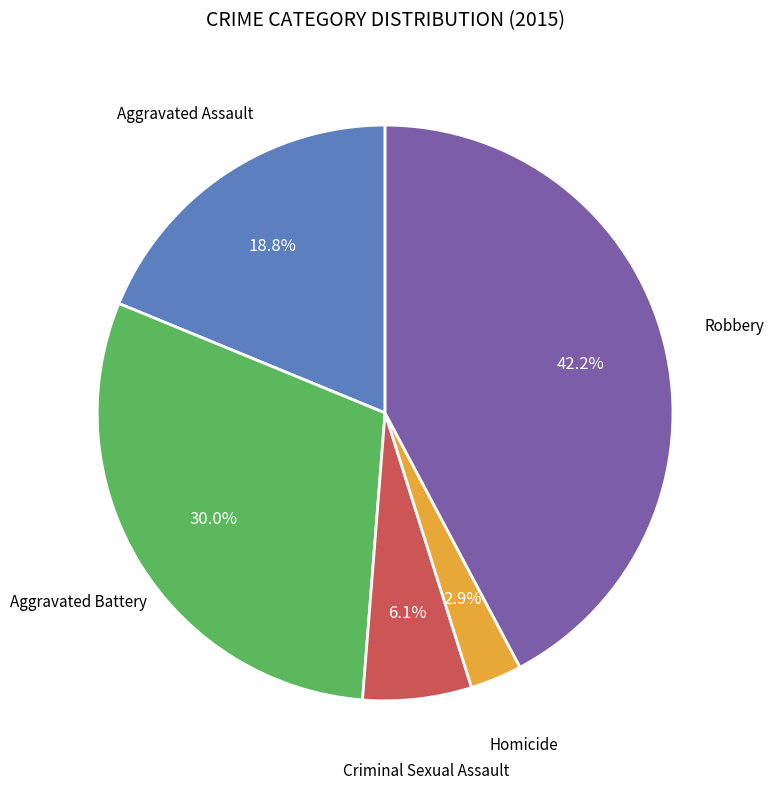

Does Aggravated Assault account for over 50% of the chart?

No